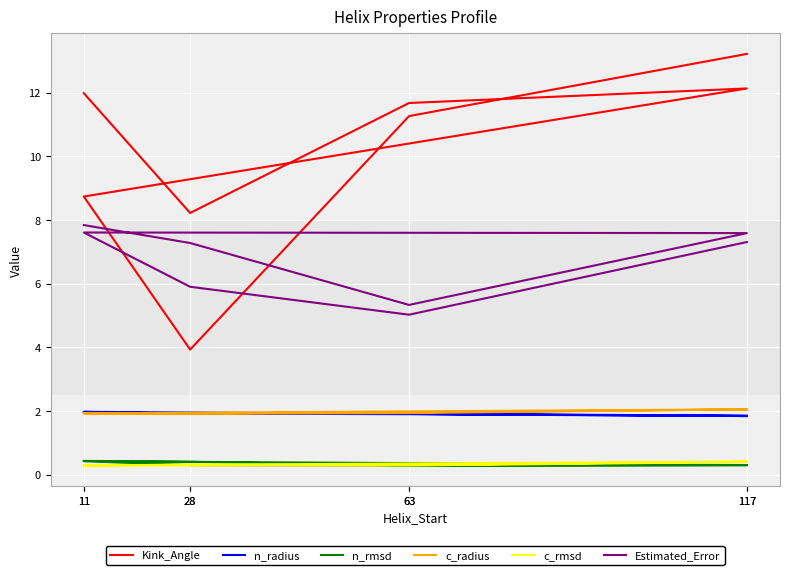

How many n_radius values are between 1 and 2?

8